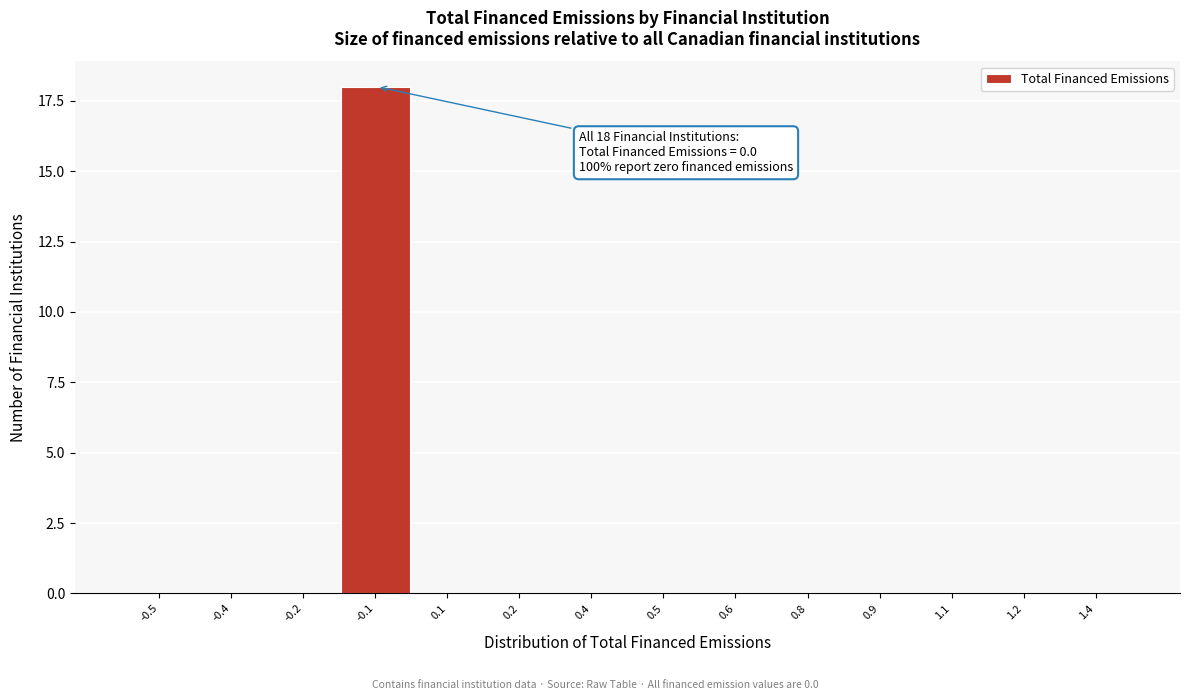

Reading right to left, list all the values displayed in this chart.

1.4=0	1.2=0	1.1=0	0.9=0	0.8=0	0.6=0	0.5=0	0.4=0	0.2=0	0.1=0	-0.1=18	-0.2=0	-0.4=0	-0.5=0